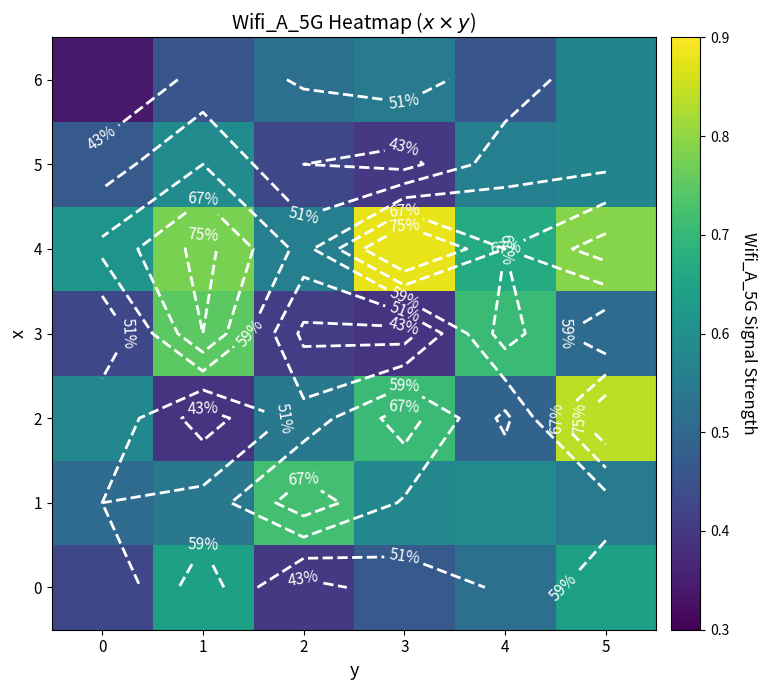

What is the difference between the highest and lowest values at 5?

0.3